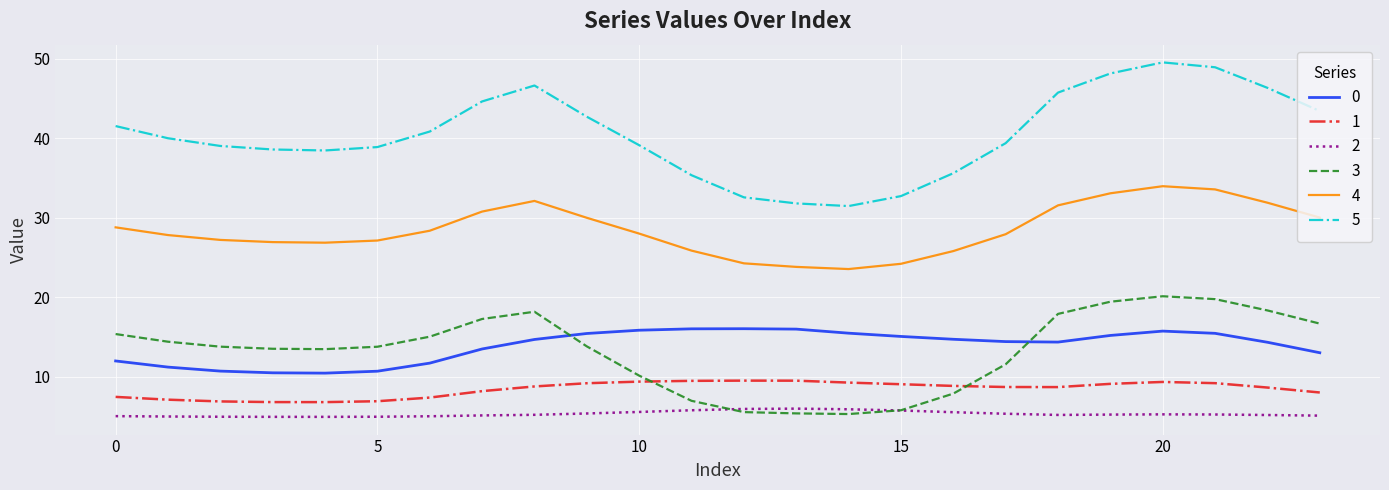

True or false: 1 and 0 cross at least once.

False